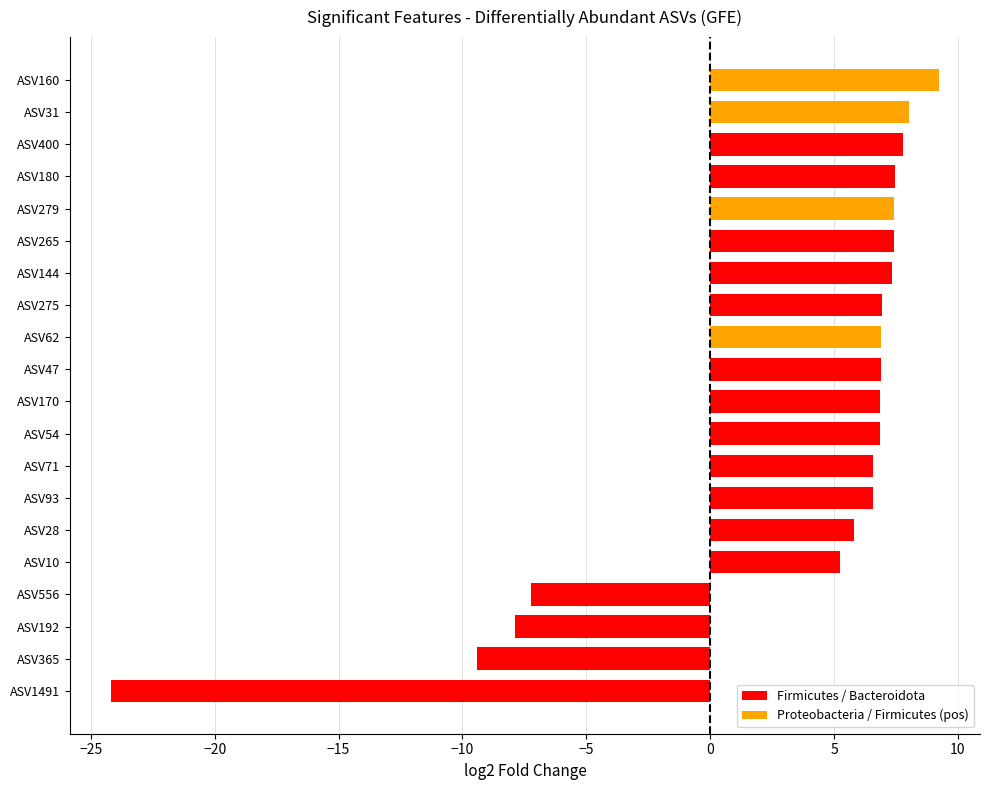

What is the minimum value shown in the chart?

-24.2